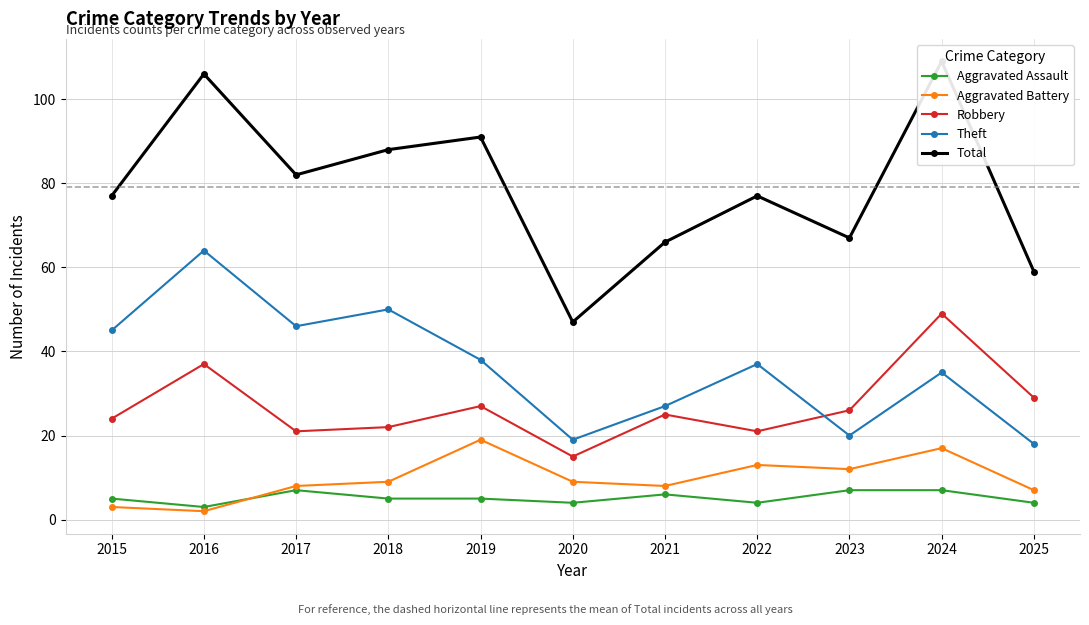

Between 2018 and 2022, which is larger?

2018